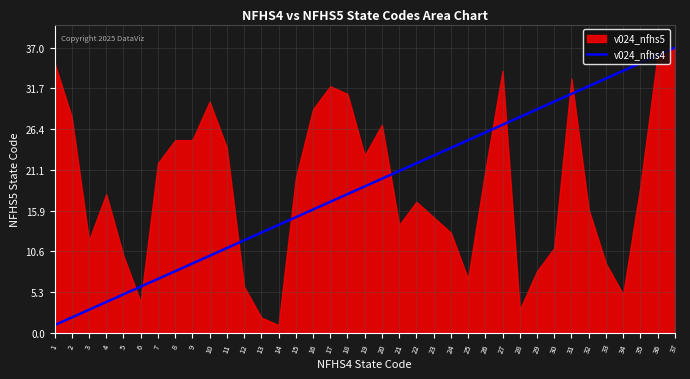

What is the ratio of the value at 34 to the value at 10?

3.4